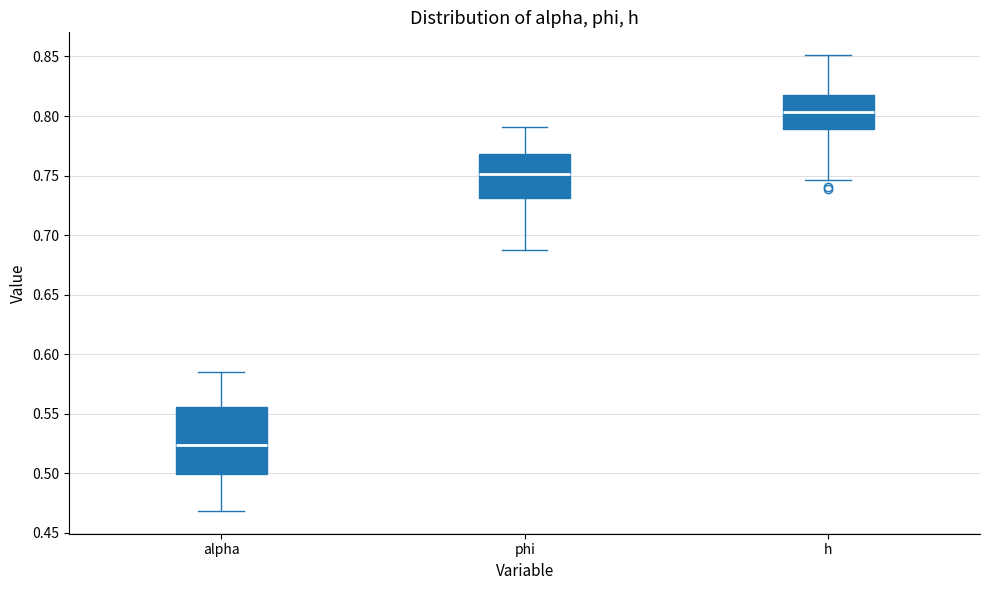

Reading left to right, transcribe this box plot: for each box, give where its median line is, the range the box spans, and where its two whiskers end, as read against the y-axis. The values are not printed on the chart, so give them approximately, as read against the axis.

alpha: median 0.525, box 0.500 to 0.555, whiskers 0.470 to 0.585
phi: median 0.750, box 0.730 to 0.770, whiskers 0.685 to 0.790
h: median 0.805, box 0.790 to 0.820, whiskers 0.745 to 0.850